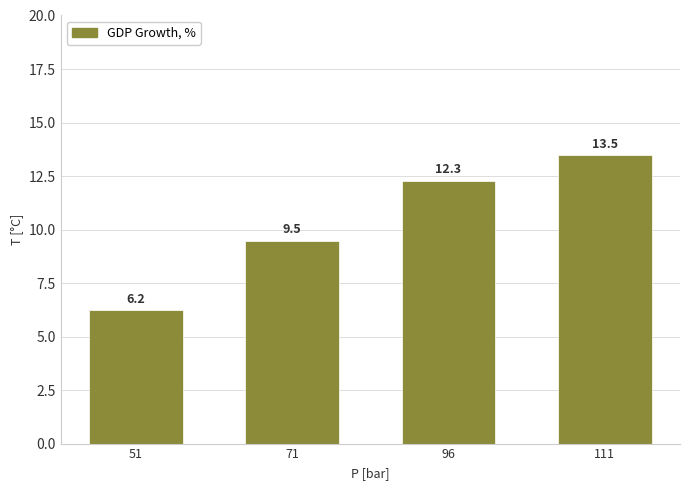

The chart shows a value of 12.3 at 96. True or false?

True